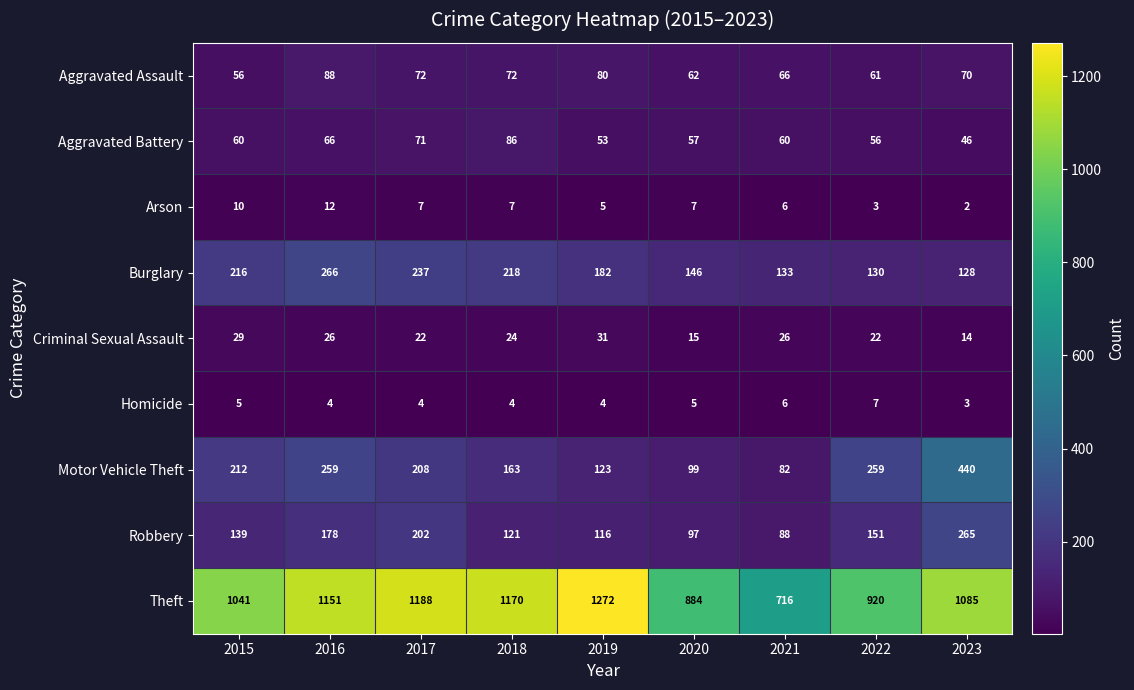

What is the spread (max minus min) of values at 2019?

1268